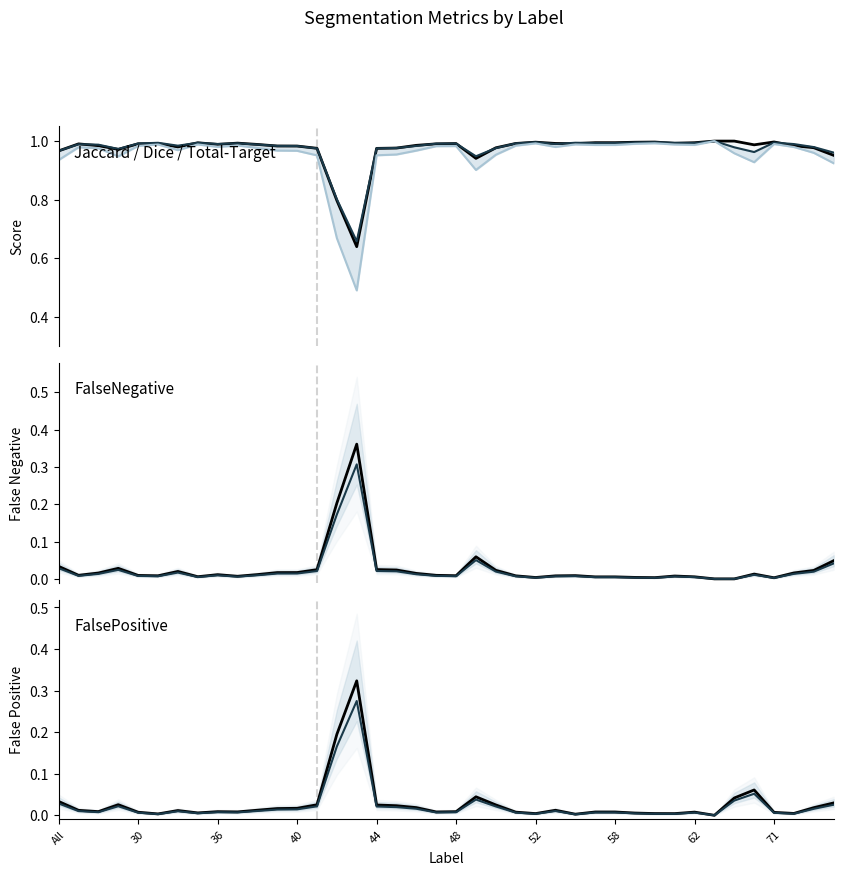

How many data points does each series have?

40